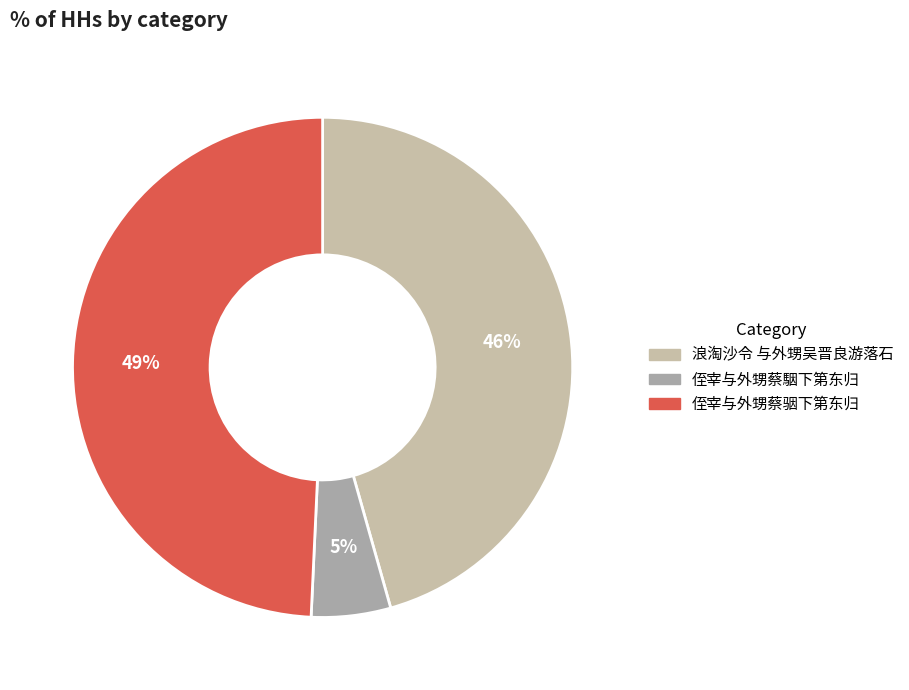

Between 侄宰与外甥蔡駰下第东归 and 浪淘沙令 与外甥吴晋良游落石, which is larger?

浪淘沙令 与外甥吴晋良游落石